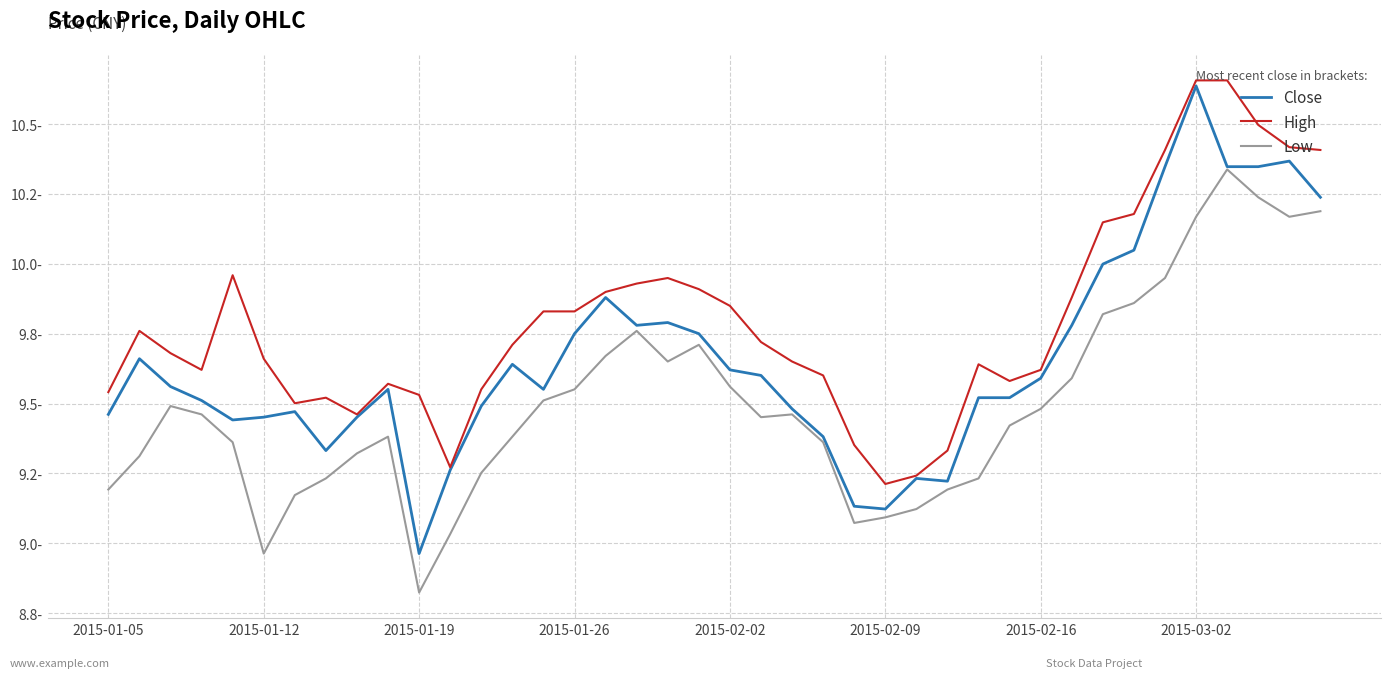

Is this an area chart (filled region under the line)?

No